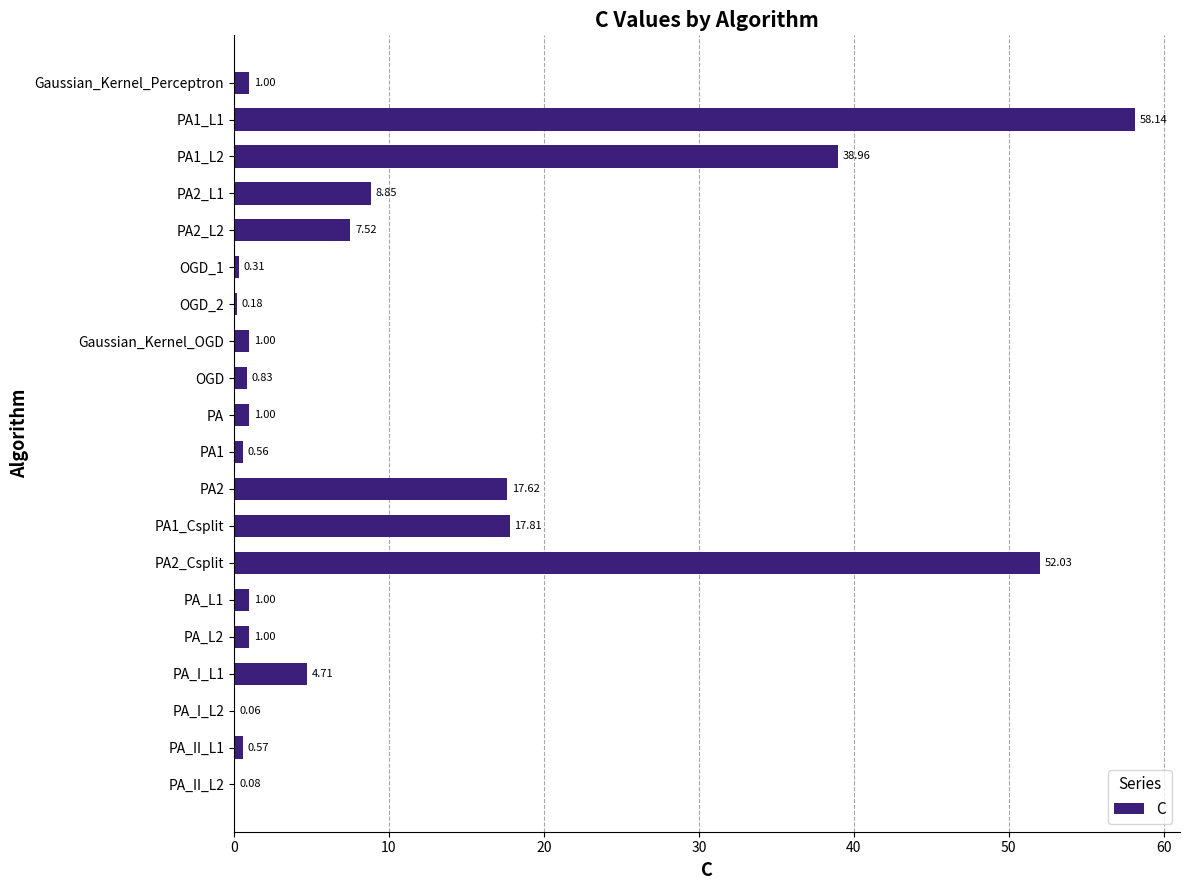

Where is the data nearest to the value 29?

PA1_L2